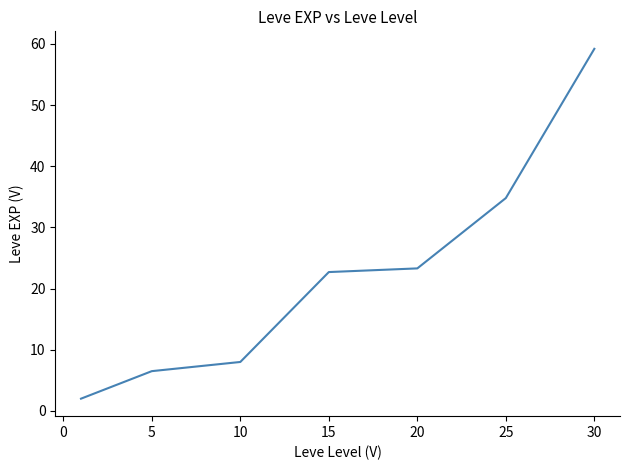

What is the difference between the maximum and minimum values?

57.2